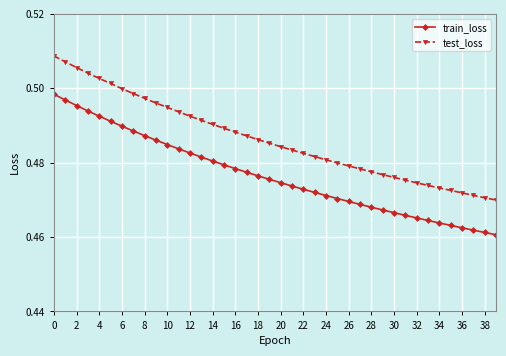

What is the sum of all test_loss values?

19.5